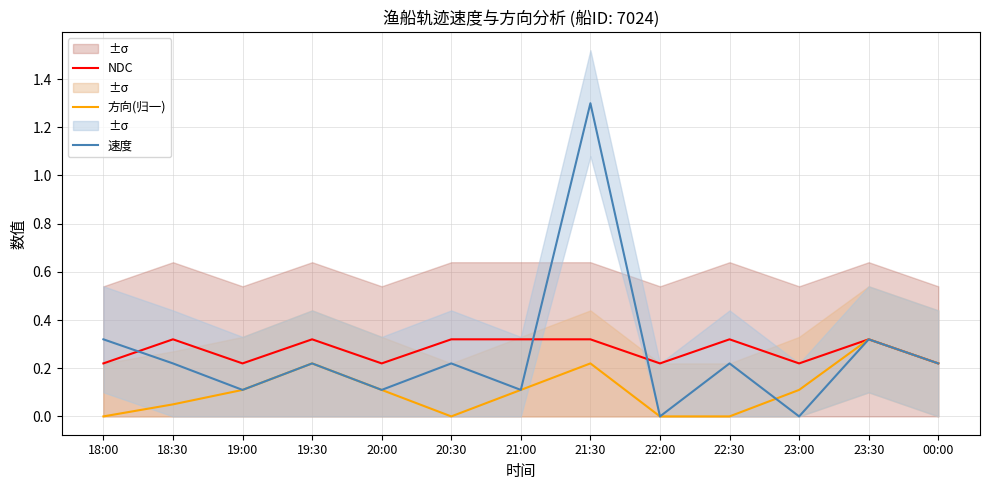

Reading right to left, what are all the values shown in this chart?

NDC: 00:00=0.2	23:30=0.3	23:00=0.2	22:30=0.3	22:00=0.2	21:30=0.3	21:00=0.3	20:30=0.3	20:00=0.2	19:30=0.3	19:00=0.2	18:30=0.3	18:00=0.2
方向(归一): 00:00=0.2	23:30=0.3	23:00=0.1	22:30=0.0	22:00=0.0	21:30=0.2	21:00=0.1	20:30=0.0	20:00=0.1	19:30=0.2	19:00=0.1	18:30=0.1	18:00=0.0
速度: 00:00=0.2	23:30=0.3	23:00=0.0	22:30=0.2	22:00=0.0	21:30=1.3	21:00=0.1	20:30=0.2	20:00=0.1	19:30=0.2	19:00=0.1	18:30=0.2	18:00=0.3